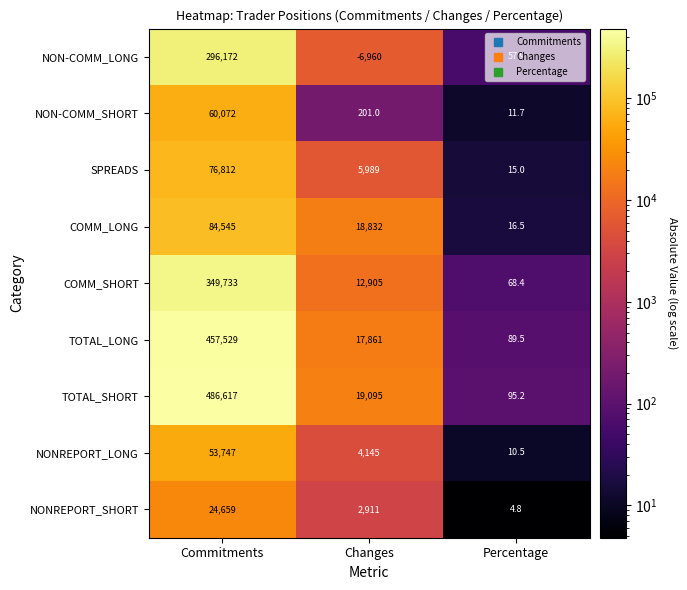

Rank the series by their maximum value, from highest to lowest.

TOTAL_SHORT, TOTAL_LONG, COMM_SHORT, NON-COMM_LONG, COMM_LONG, SPREADS, NON-COMM_SHORT, NONREPORT_LONG, NONREPORT_SHORT